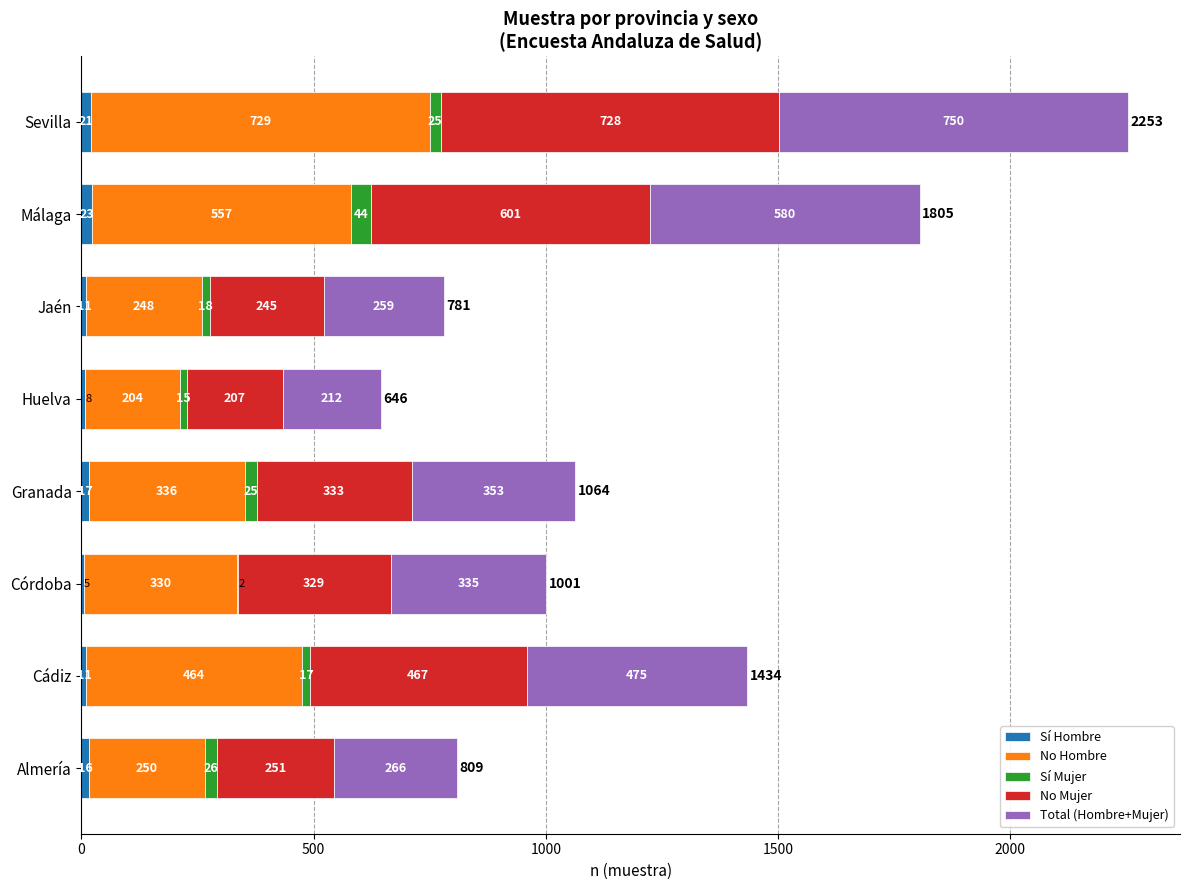

At which category is the sum across all series the highest?

Sevilla